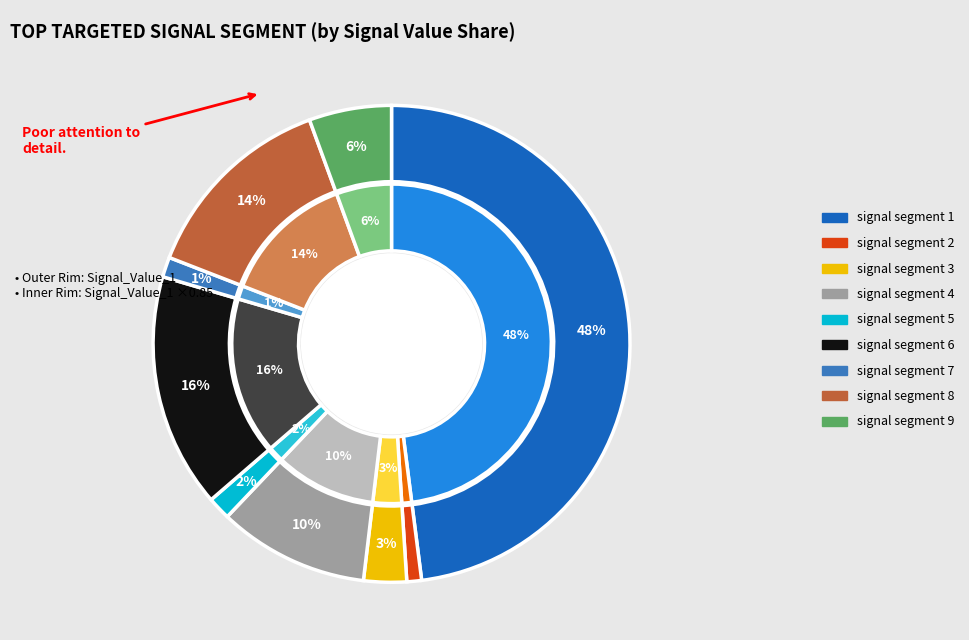

Count the number of slices in the pie.

9